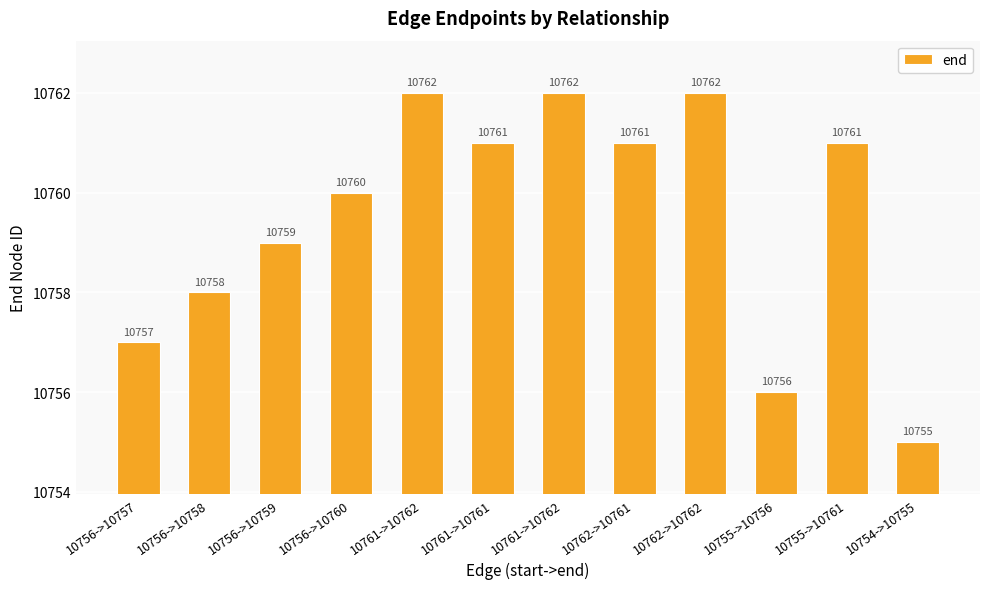

What is the sum of all values?

129114